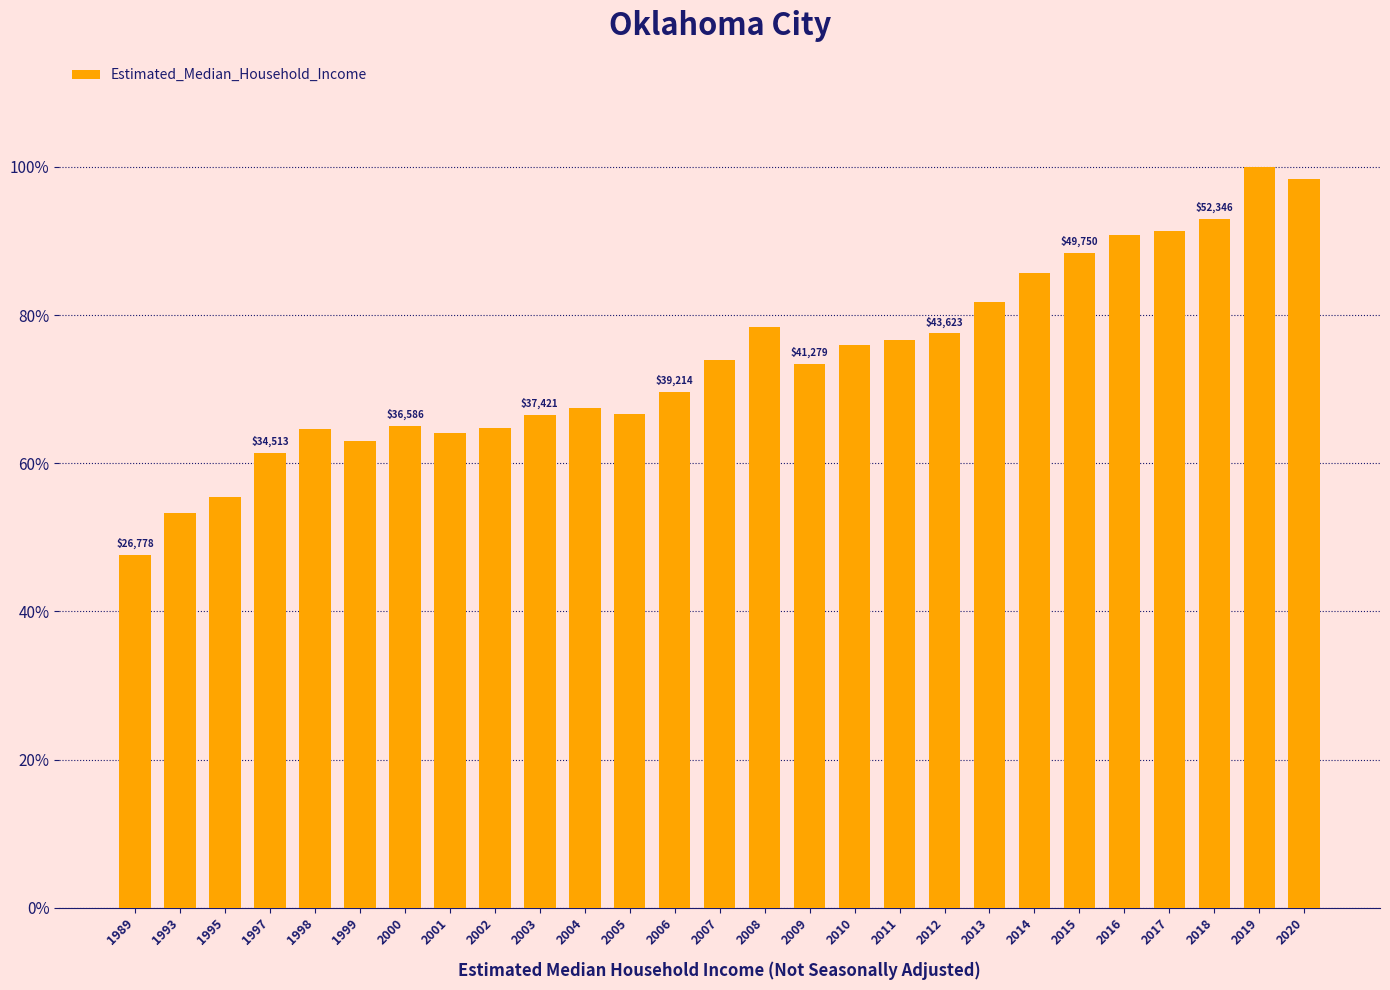

Are the bars horizontal?

No